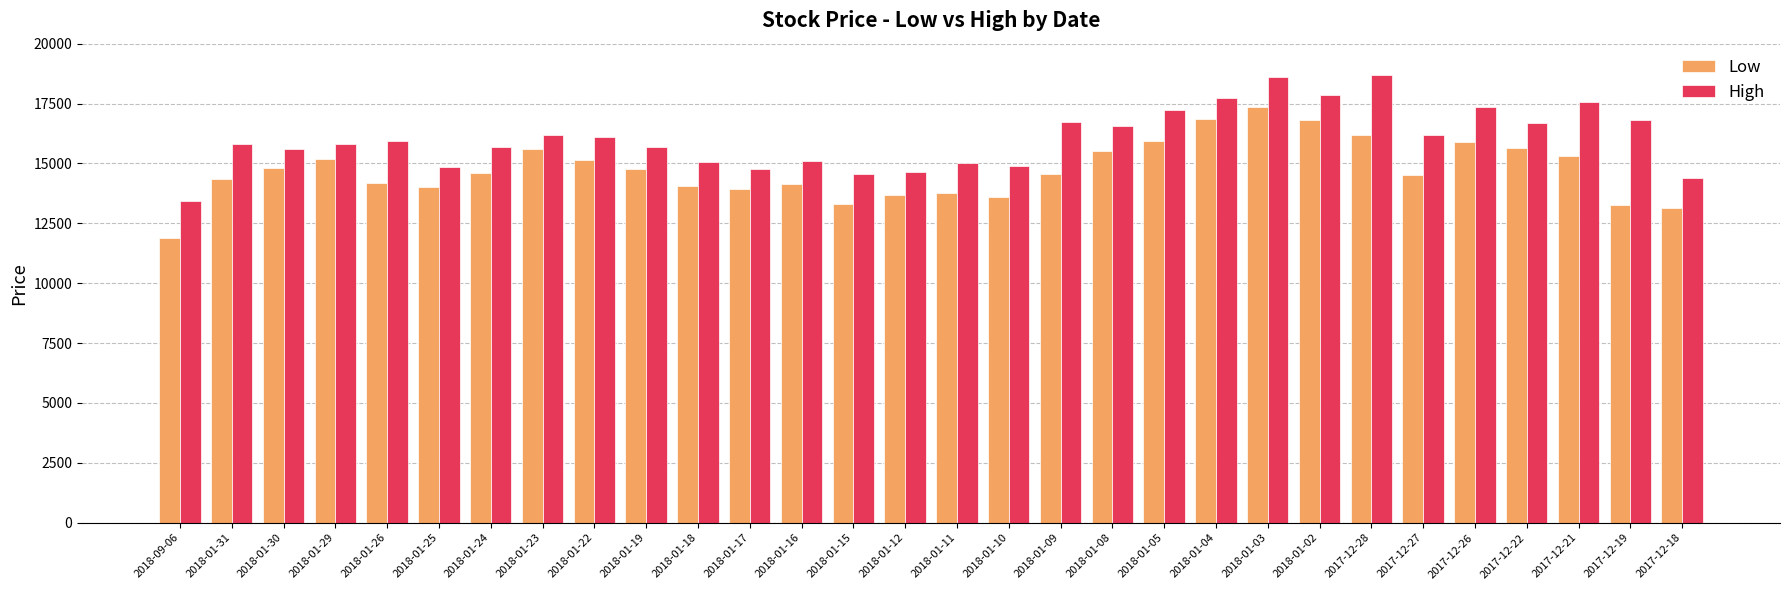

Which series has the largest range (max minus min)?

Low